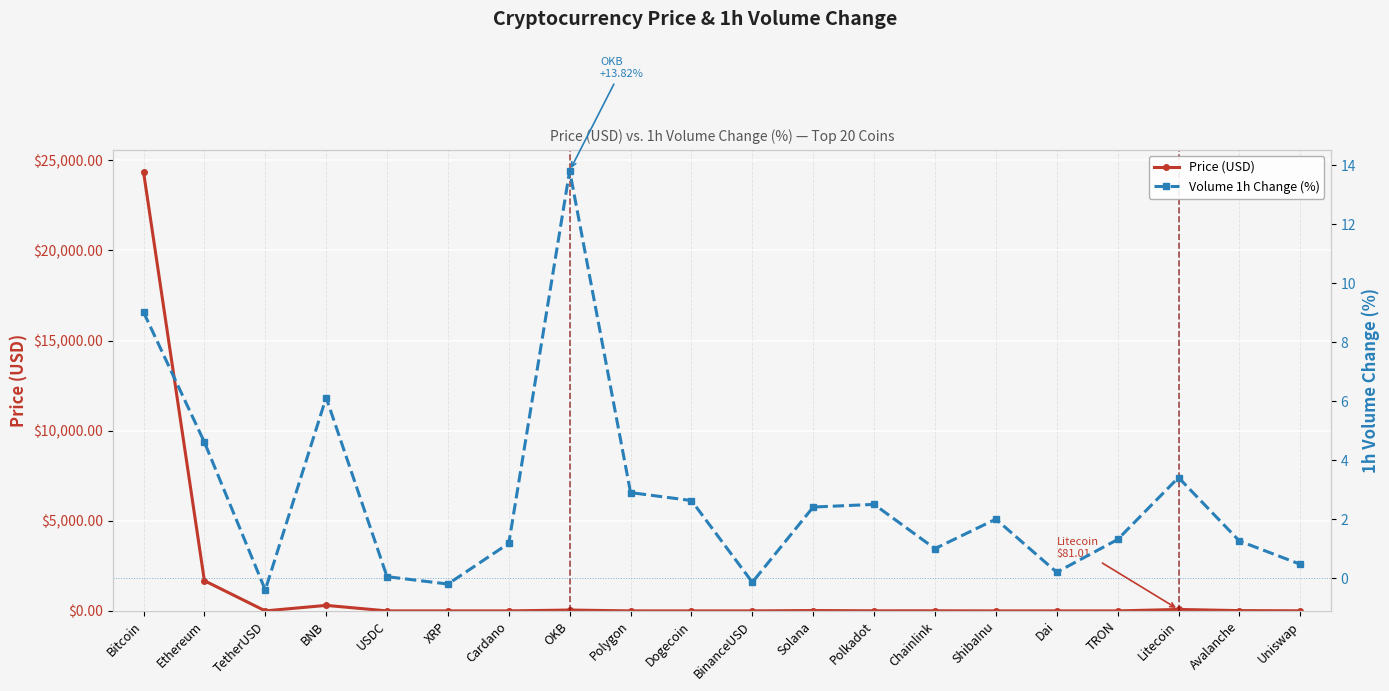

Where is the first local maximum for Price (USD)?

BNB